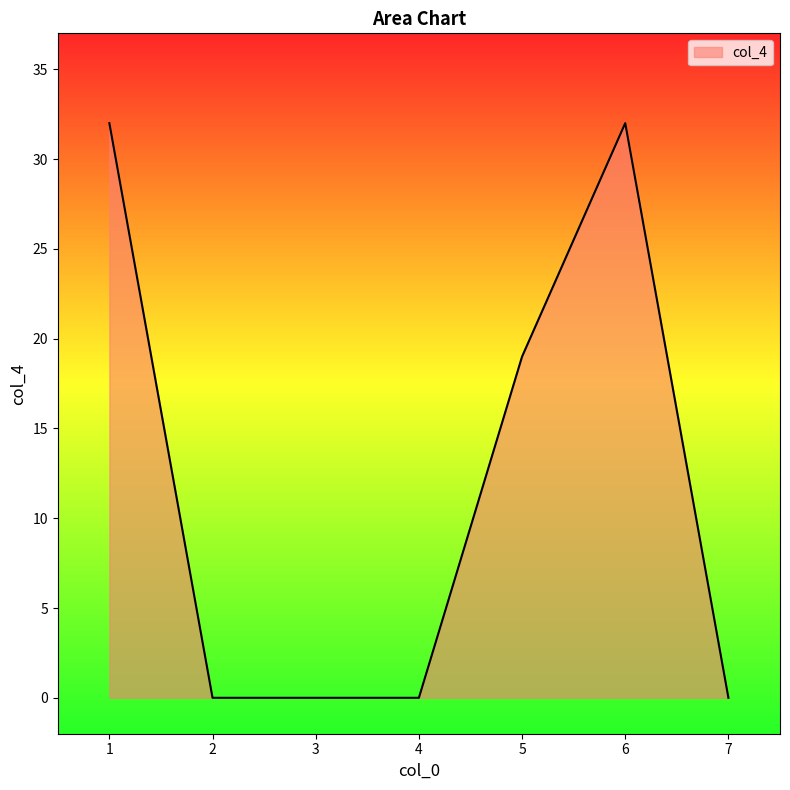

What is the sum of the values at 1 and 7?

32